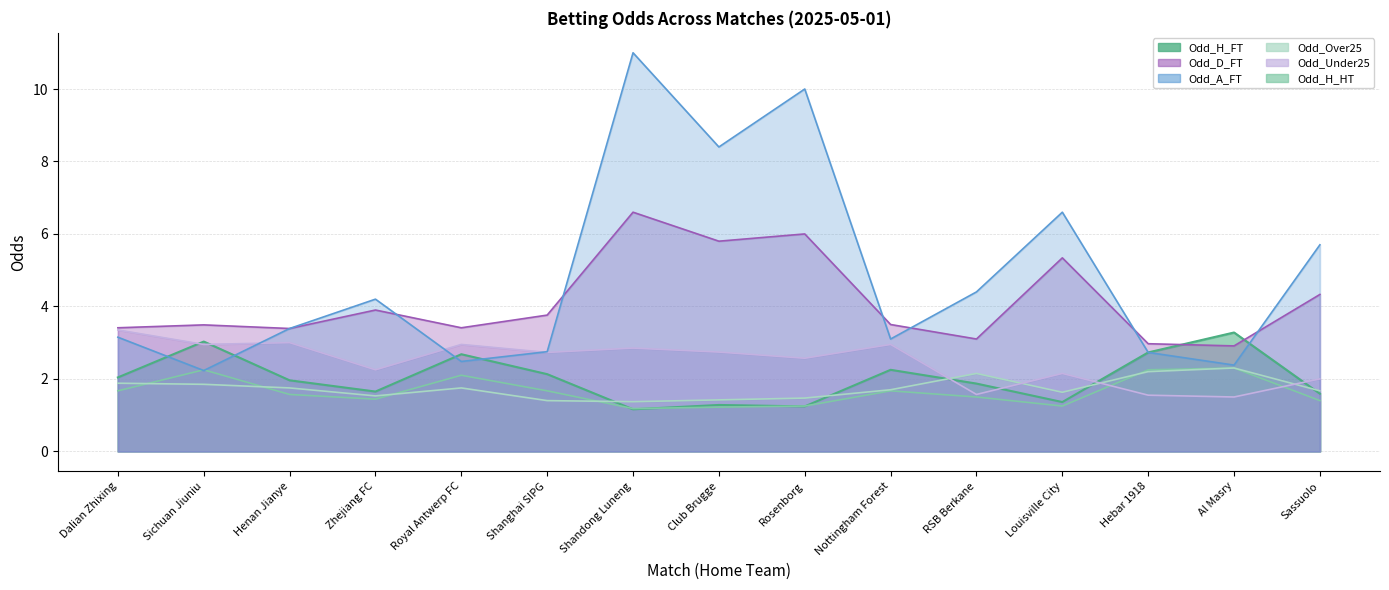

What is the difference between the second highest and second lowest values in the Odd_Under25 series?

1.4